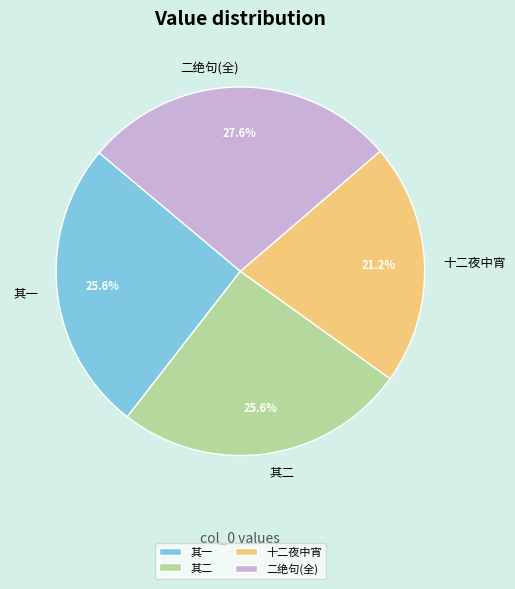

Is there a majority slice in this chart?

No